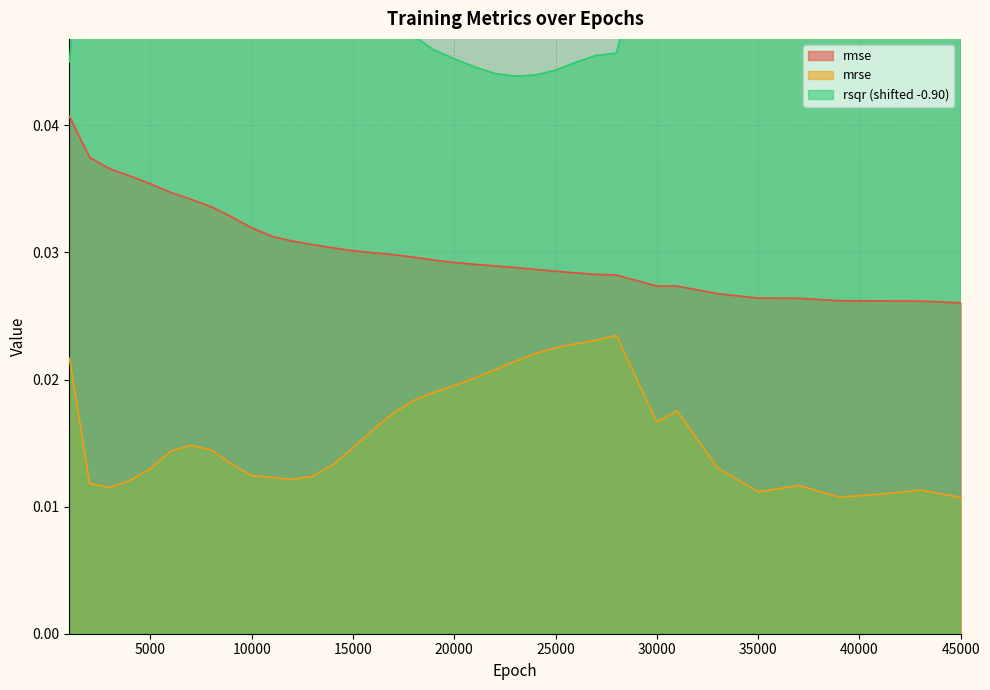

Which category has the highest value in the mrse series?

28000